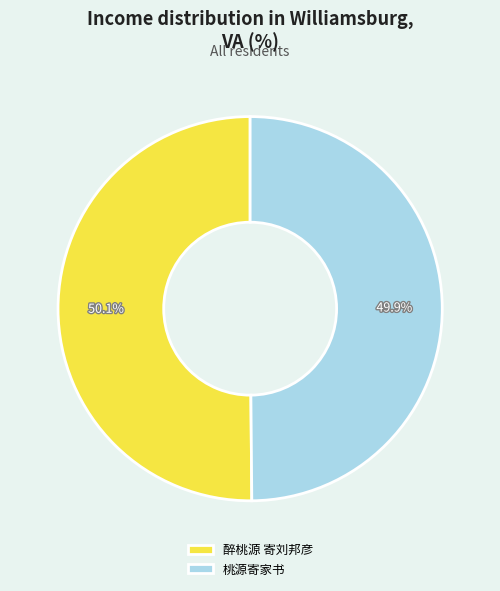

To the nearest percent, what percentage of the pie is 桃源寄家书?

50%